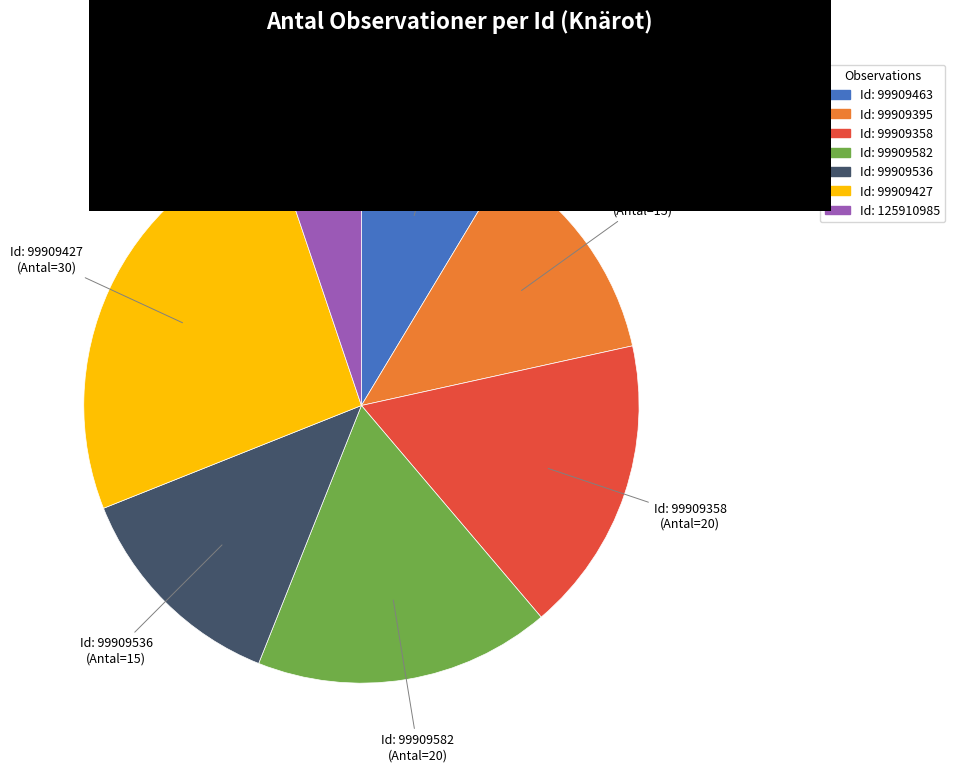

Is there any slice that represents more than half of the pie?

No